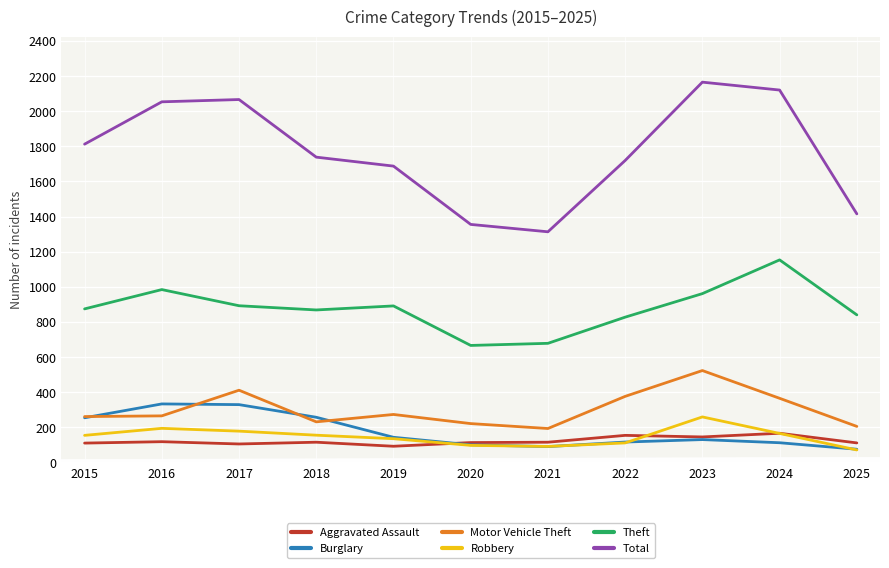

How many interior local peaks does the Motor Vehicle Theft series have?

3